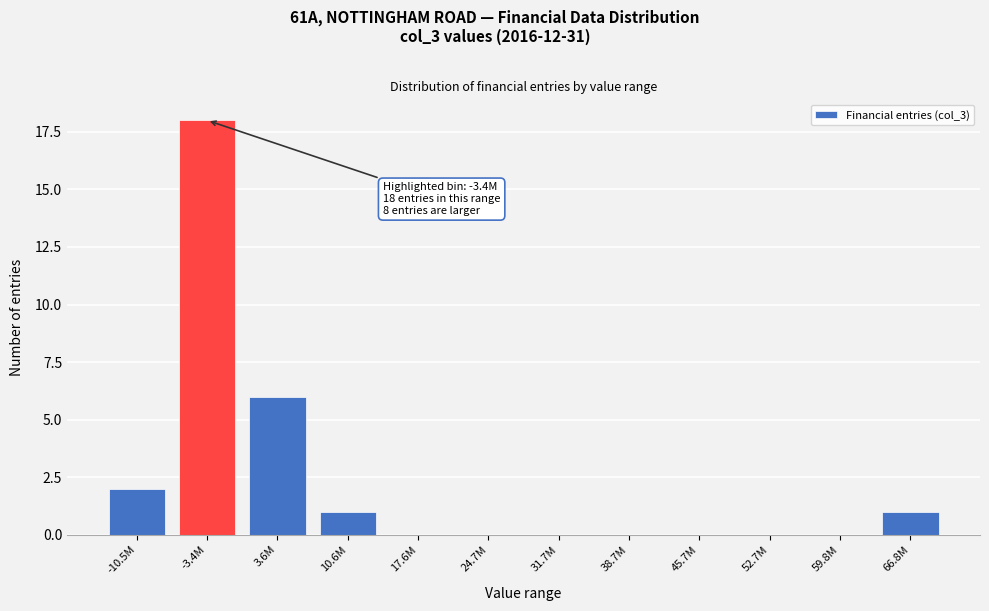

Reading right to left, extract all data points from this chart.

66.8M=1	59.8M=0	52.7M=0	45.7M=0	38.7M=0	31.7M=0	24.7M=0	17.6M=0	10.6M=1	3.6M=6	-3.4M=18	-10.5M=2